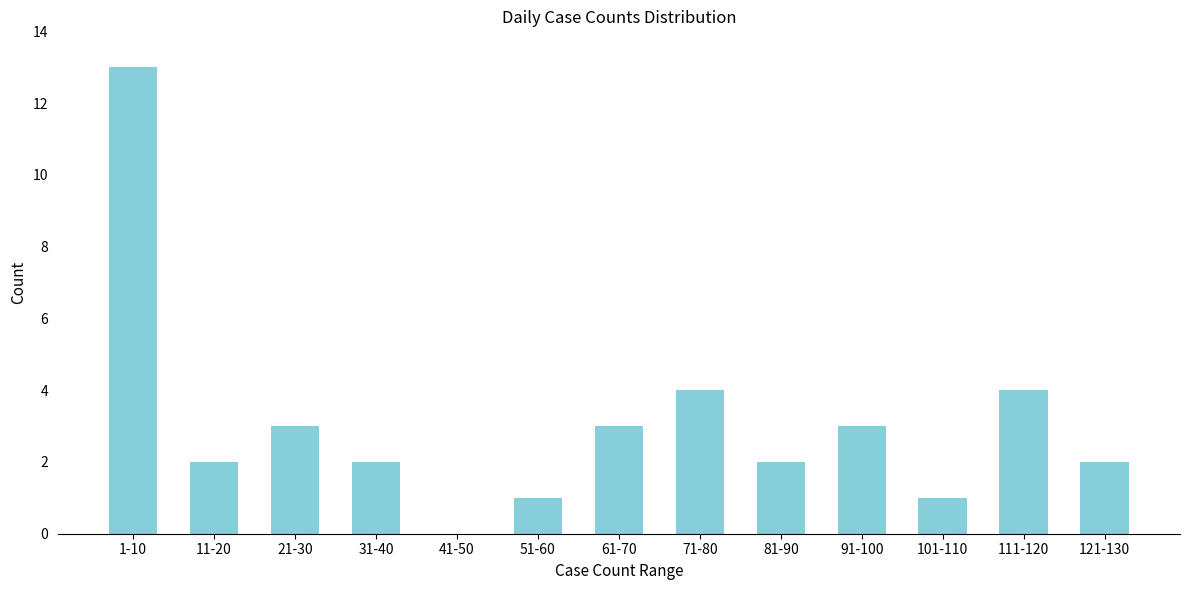

Reading left to right, transcribe all the data shown in this chart.

1-10=13	11-20=2	21-30=3	31-40=2	41-50=0	51-60=1	61-70=3	71-80=4	81-90=2	91-100=3	101-110=1	111-120=4	121-130=2